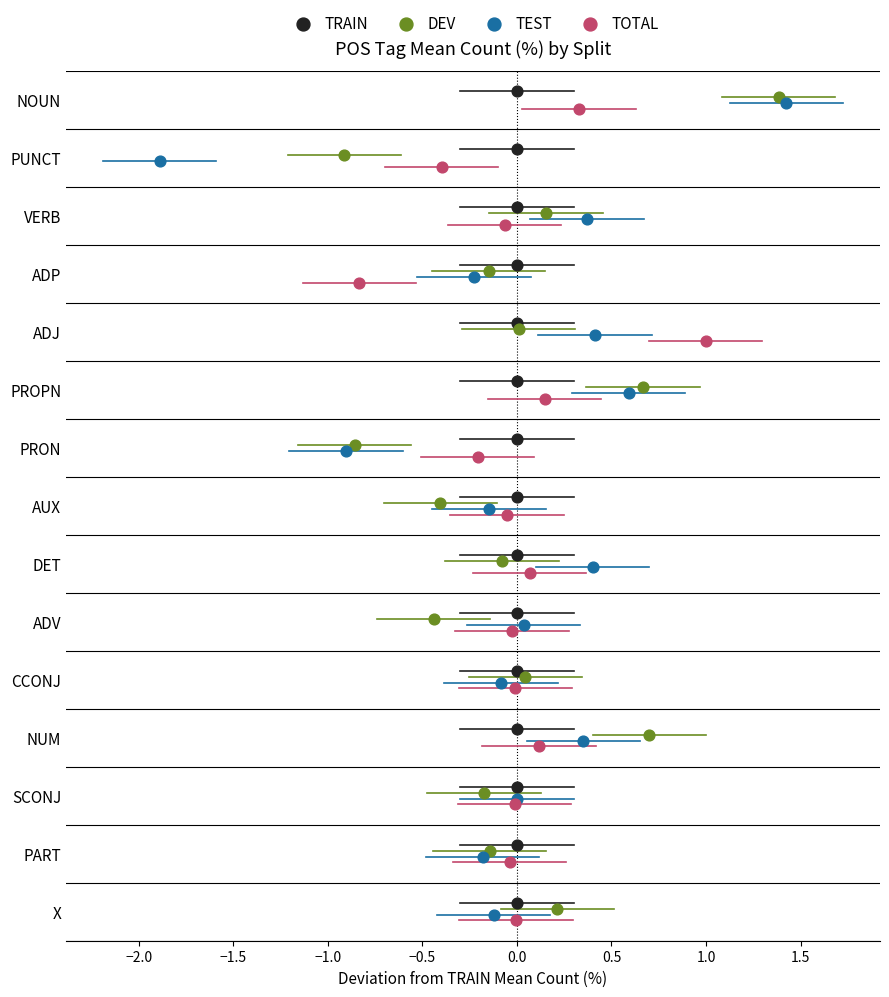

What are all the series names shown in the legend?

TRAIN, DEV, TEST, TOTAL